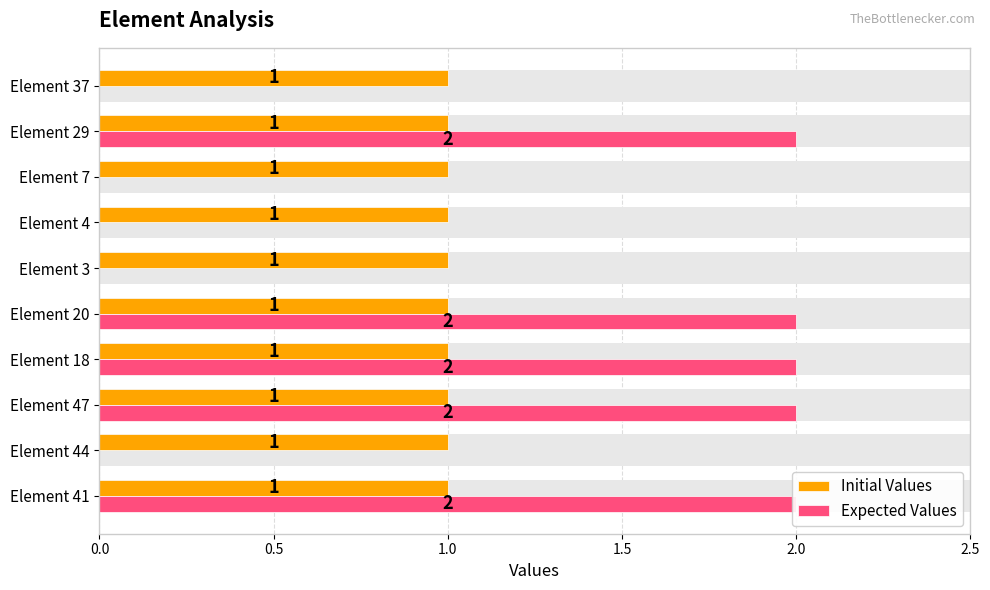

How many groups of bars are there?

10